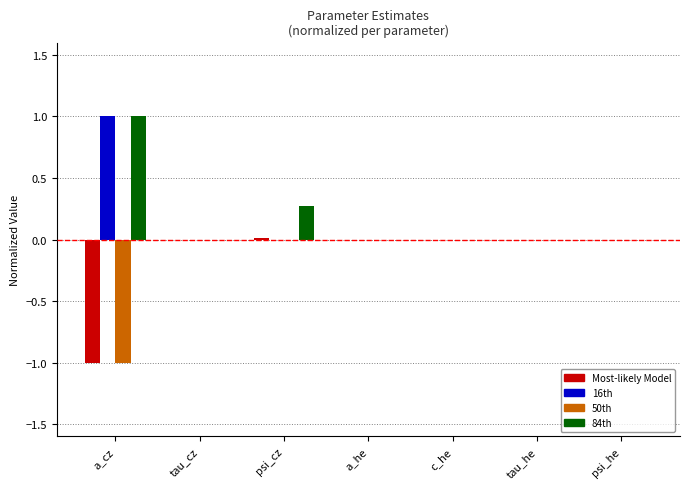

What is the sum of all 16th values?

1.0